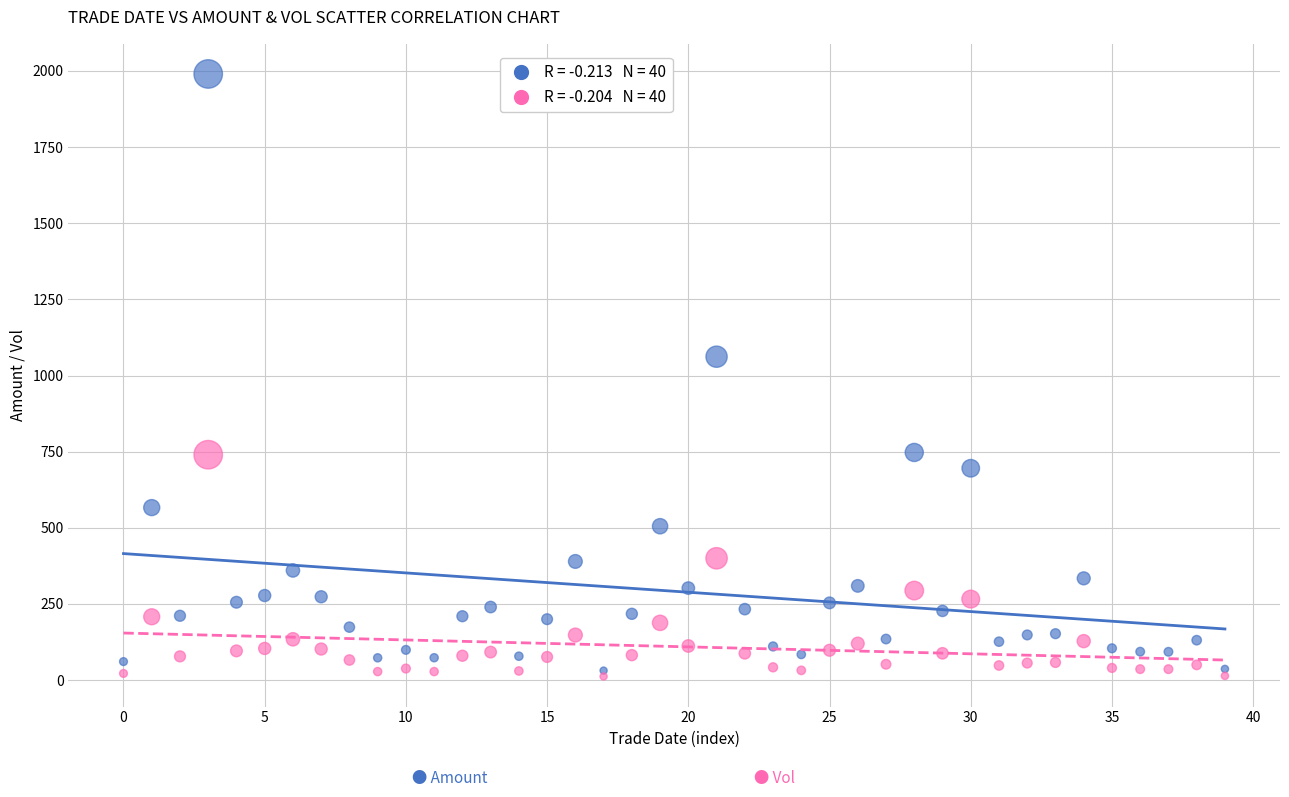

Across all series, what Y value is closest to 1001?

1061.8